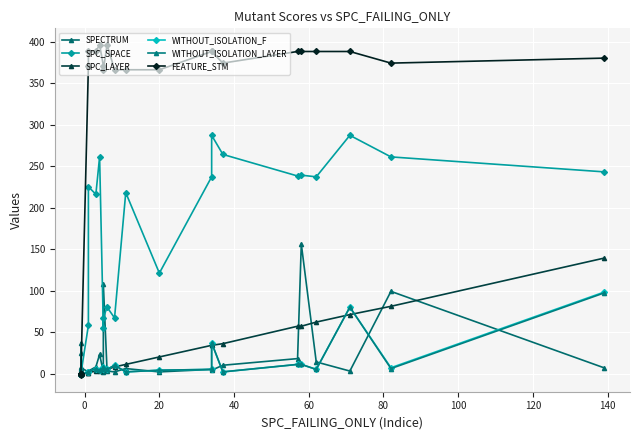

What are all the series names shown in the legend?

SPECTRUM, SPC_SPACE, SPC_LAYER, WITHOUT_ISOLATION_F, WITHOUT_ISOLATION_LAYER, FEATURE_STM